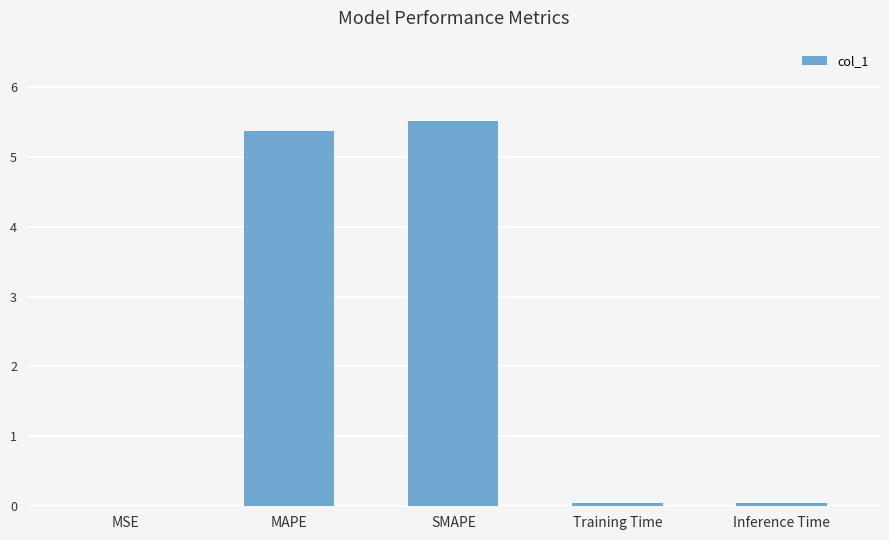

What is the change in value from MSE to MAPE?

+5.4